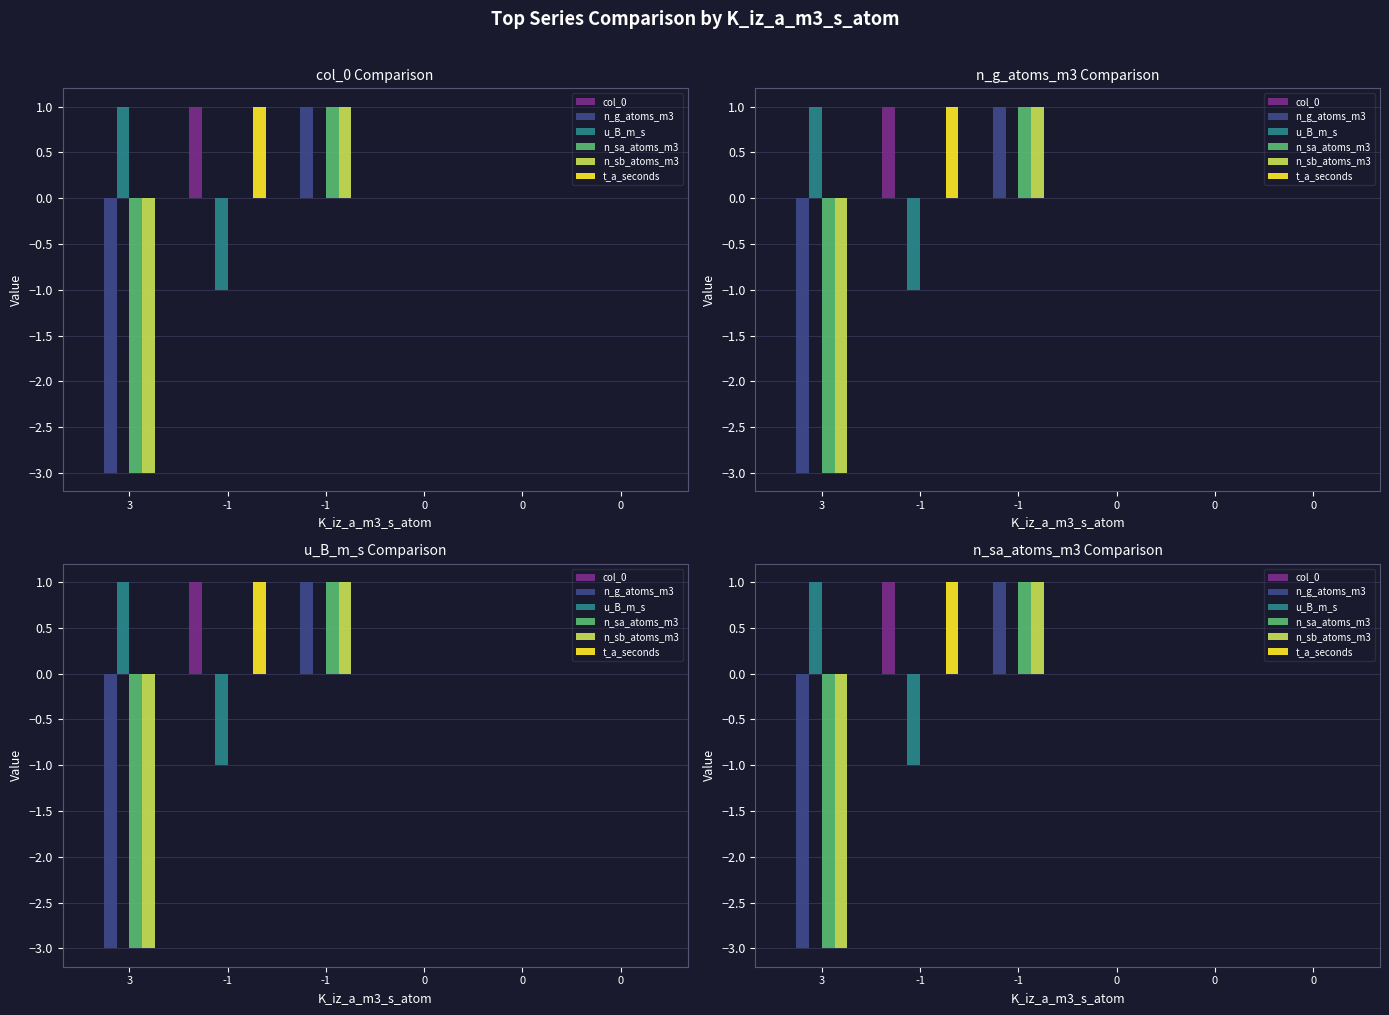

What is the highest value of the t_a_seconds series?

1